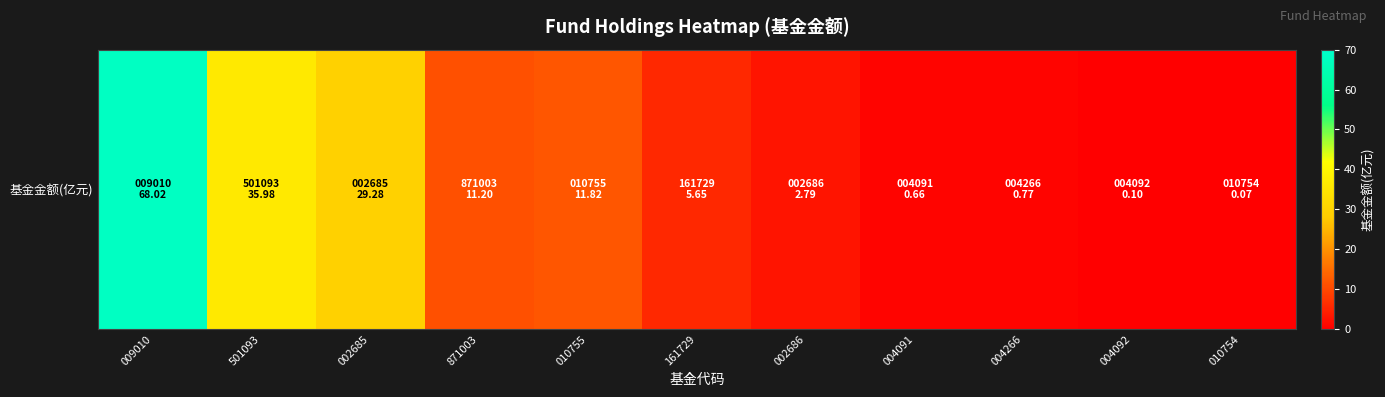

Between 871003 and 161729, which is larger?

871003